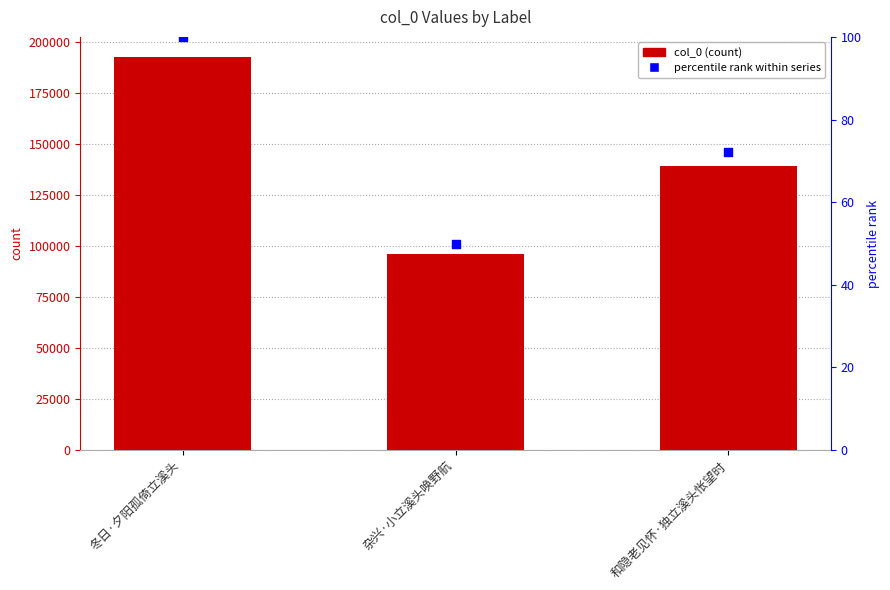

At which category is the sum across all series the highest?

冬日·夕阳孤倚立溪头